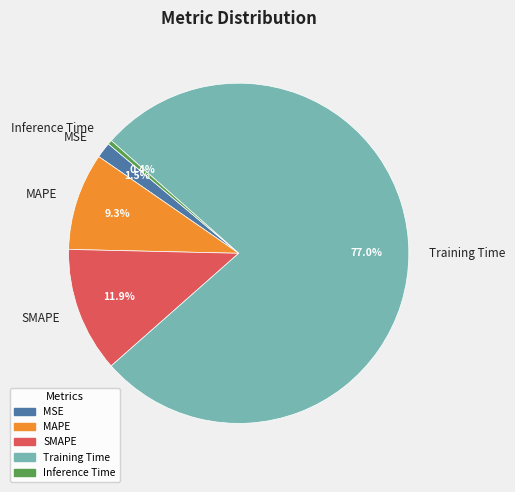

Does Training Time represent more than half of the total?

Yes